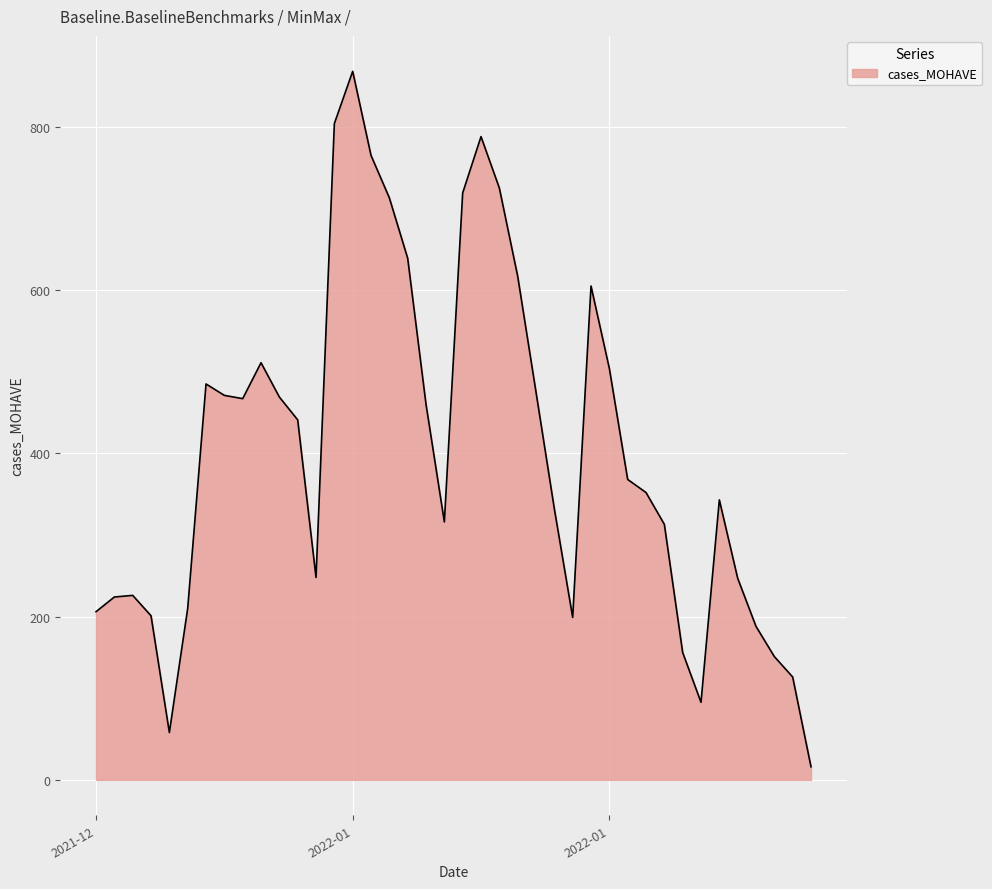

What is the sum of all values?

16101